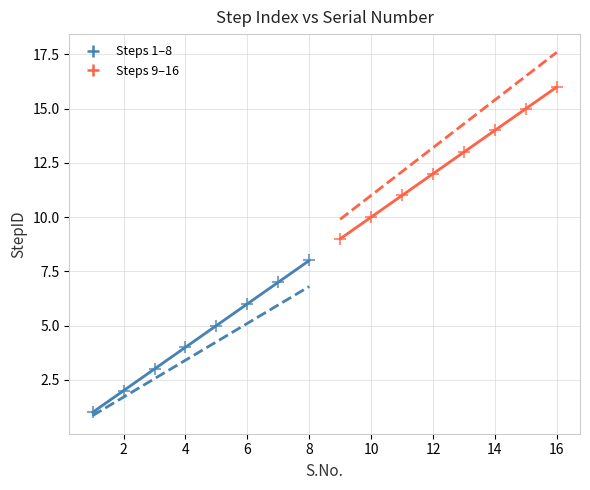

Which series contains the highest Y value?

Steps 9–16